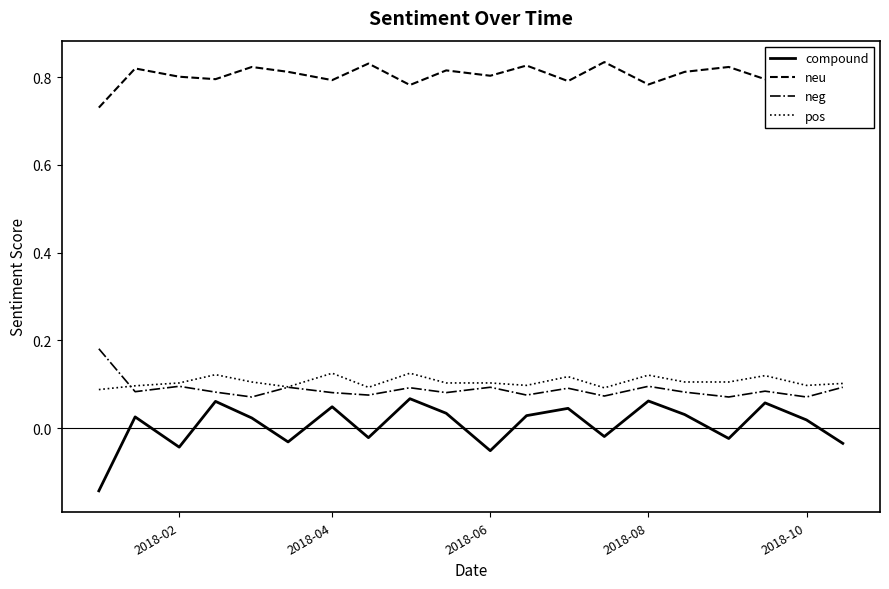

True or false: neg has more than 1 interior local peaks.

True